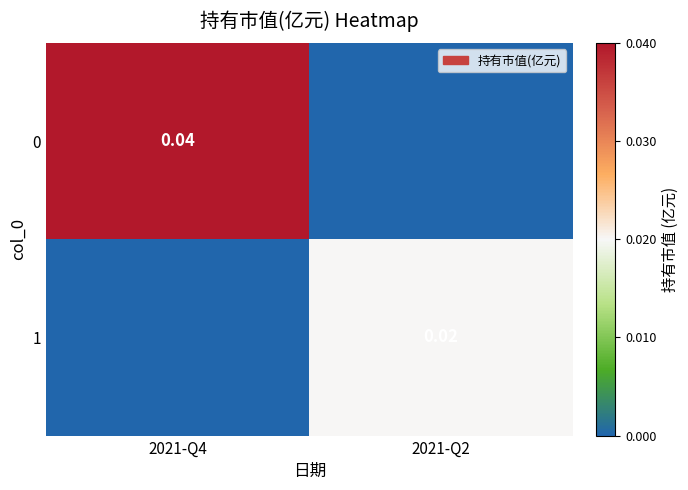

Is it true that 1 equals -0.0 at 2021-Q4?

False